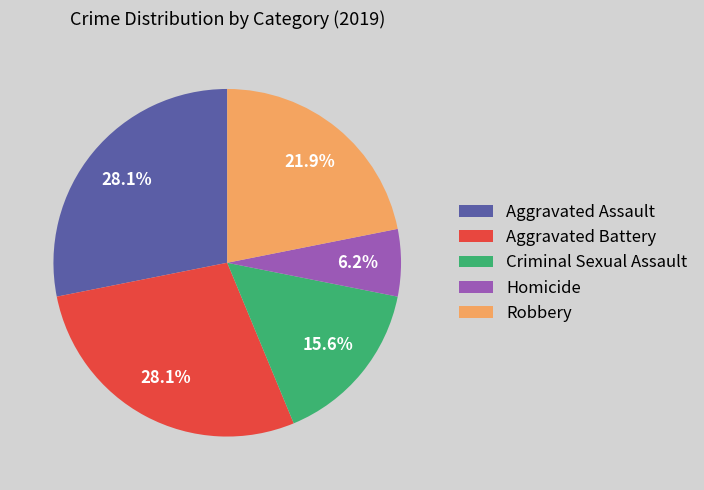

Which has a higher value, Aggravated Assault or Criminal Sexual Assault?

Aggravated Assault